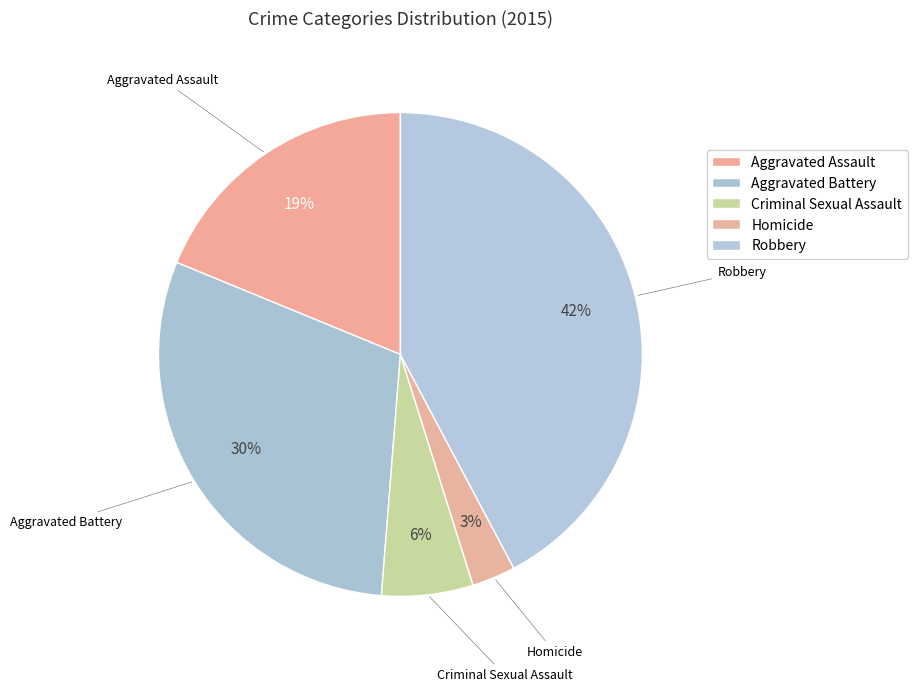

Combined, what portion of the pie is Robbery and Criminal Sexual Assault?

48.3%